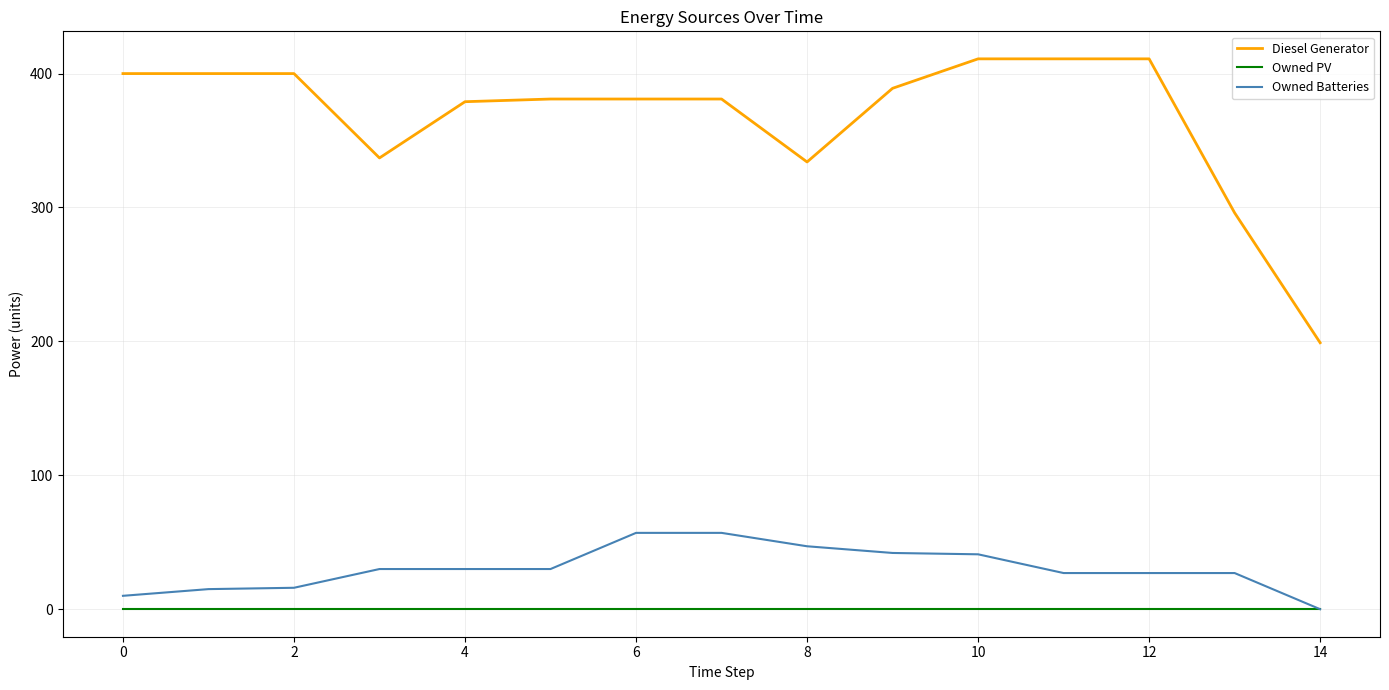

Is this an area chart (filled region under the line)?

No